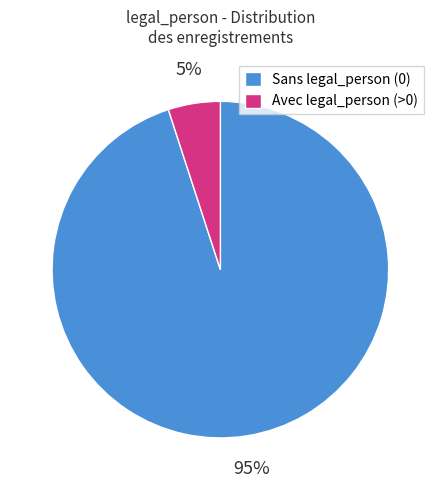

To the nearest percent, what is the average slice percentage?

50%